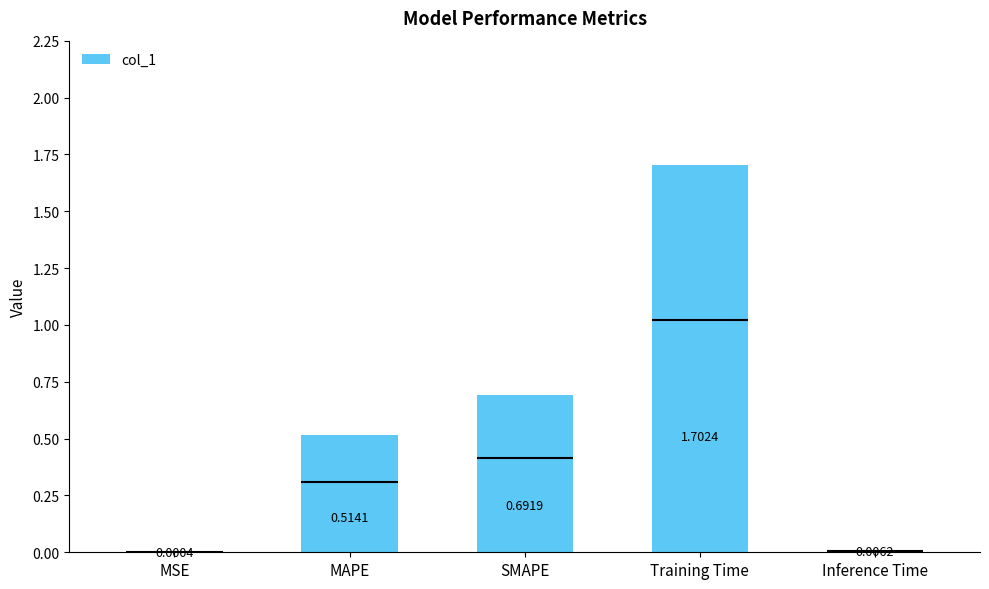

What is the difference between the second highest and second lowest values?

0.7